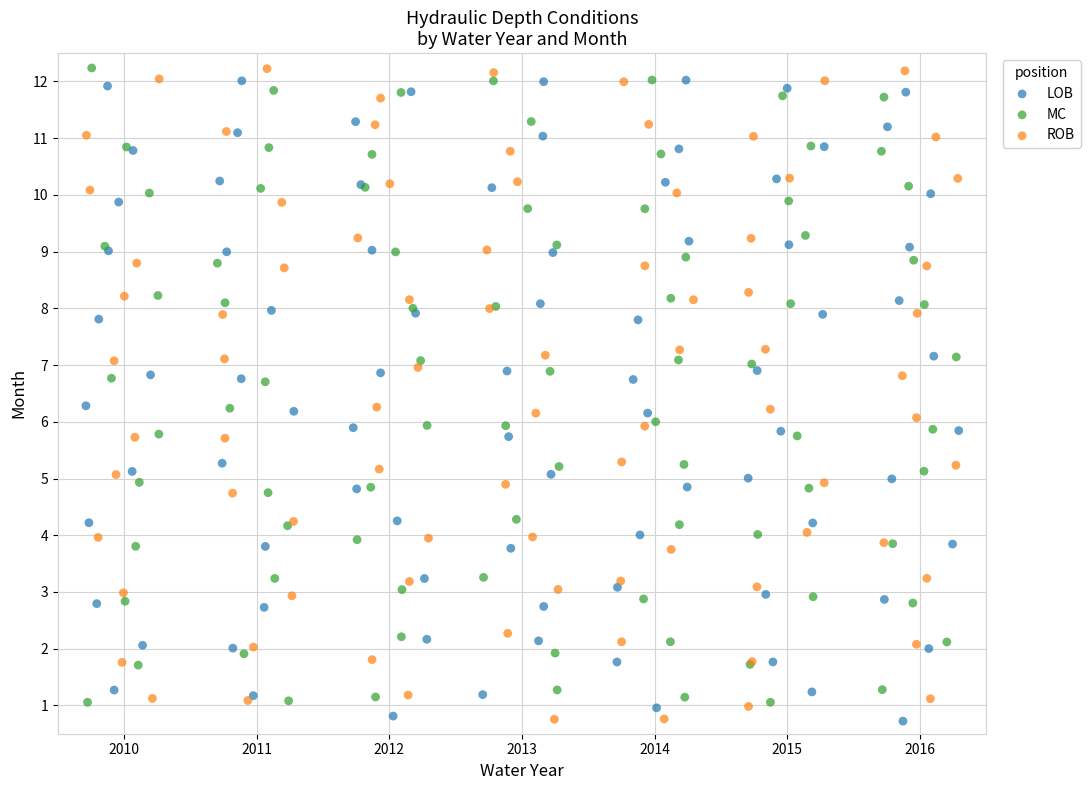

What are all the series names shown in the legend?

LOB, MC, ROB